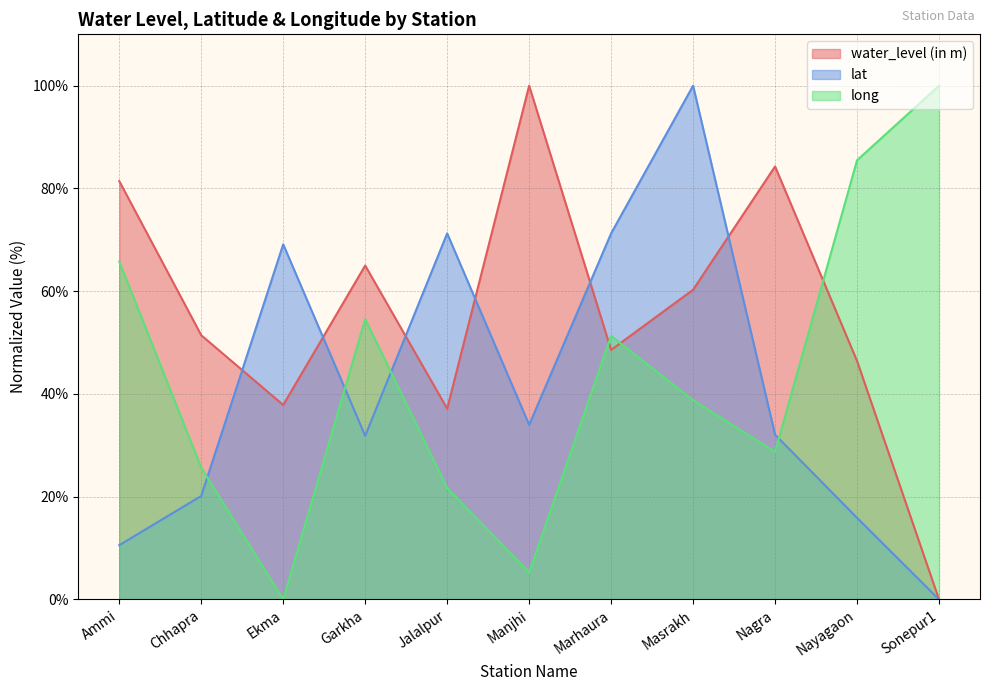

Is it true that water_level (in m) equals 69.0 at Nayagaon?

False